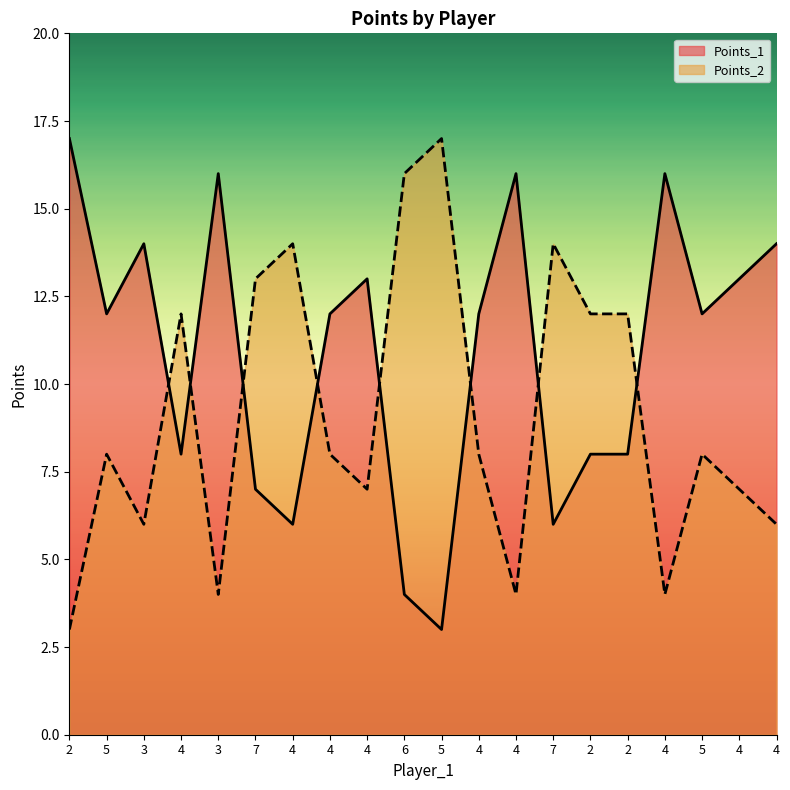

True or false: Points_1 has a value of 16 at 3.

True